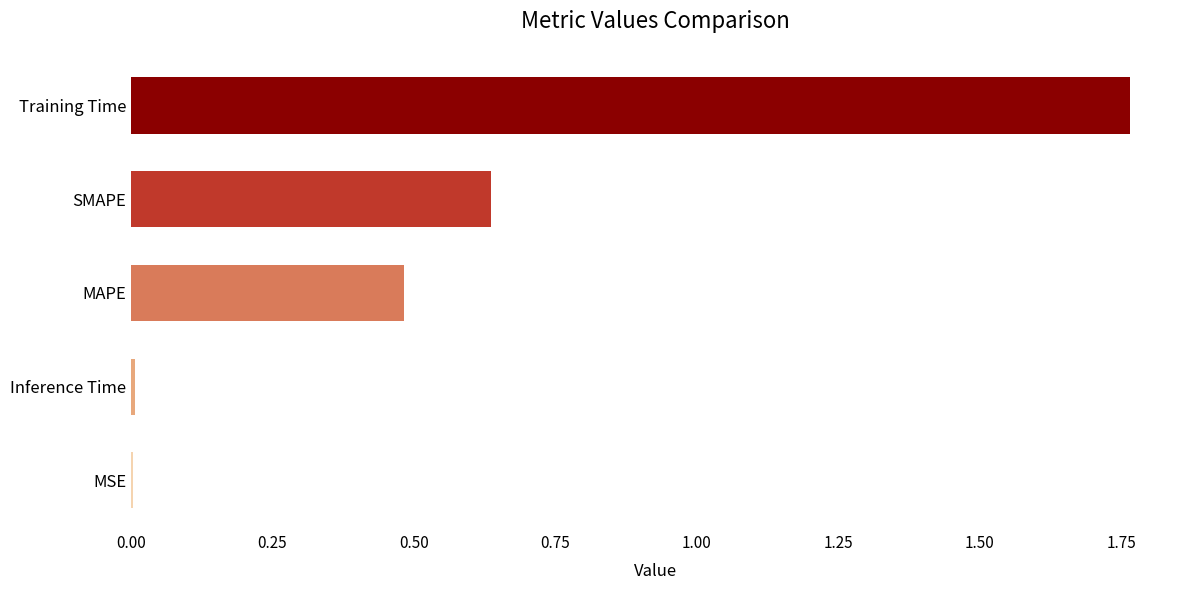

What is the sum of all values?

2.9